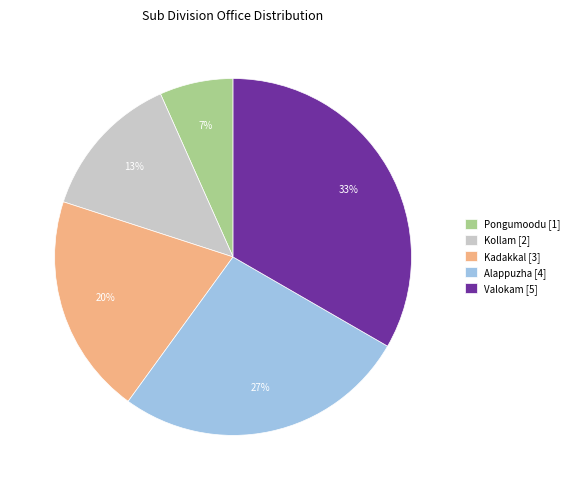

How many segments does this pie chart have?

5